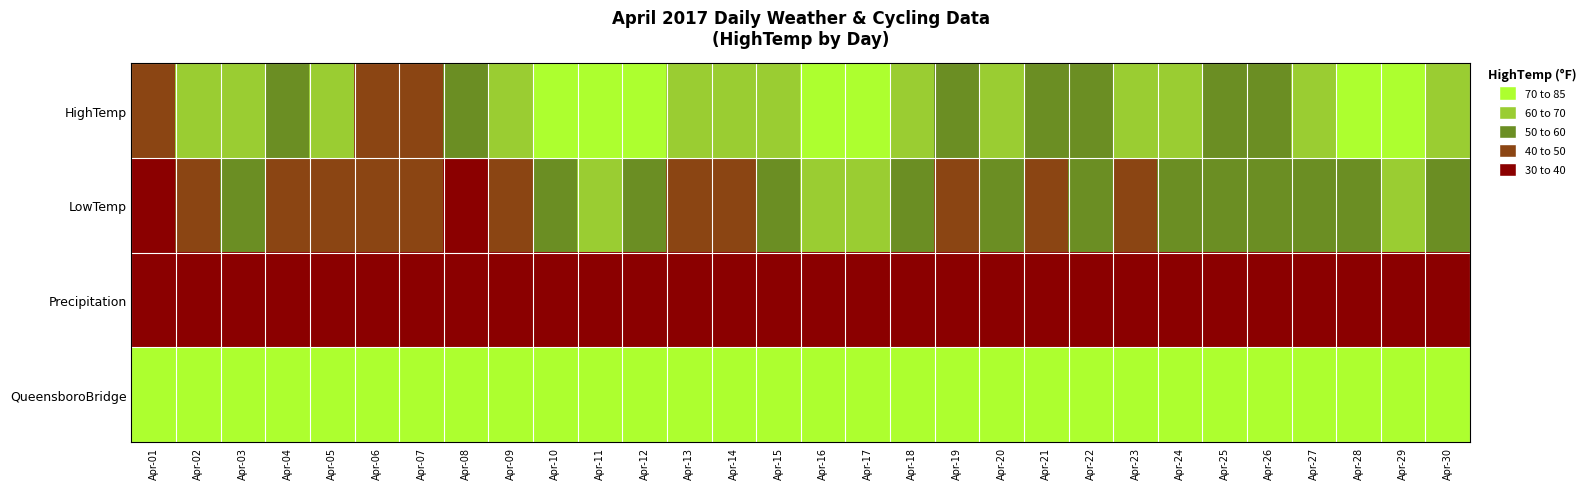

Reading left to right, extract all data points from this chart.

HighTemp: Apr-01=46.0	Apr-02=62.1	Apr-03=63.0	Apr-04=51.1	Apr-05=63.0	Apr-06=48.9	Apr-07=48.0	Apr-08=55.9	Apr-09=66.0	Apr-10=73.9	Apr-11=80.1	Apr-12=73.9	Apr-13=64.0	Apr-14=64.9	Apr-15=64.9	Apr-16=84.9	Apr-17=73.9	Apr-18=66.0	Apr-19=52.0	Apr-20=64.9	Apr-21=53.1	Apr-22=55.9	Apr-23=64.9	Apr-24=60.1	Apr-25=54.0	Apr-26=59.0	Apr-27=68.0	Apr-28=82.9	Apr-29=84.0	Apr-30=64.0
LowTemp: Apr-01=37.0	Apr-02=41.0	Apr-03=50.0	Apr-04=46.0	Apr-05=46.0	Apr-06=41.0	Apr-07=43.0	Apr-08=39.9	Apr-09=45.0	Apr-10=55.0	Apr-11=62.1	Apr-12=57.9	Apr-13=48.9	Apr-14=48.9	Apr-15=52.0	Apr-16=62.1	Apr-17=64.0	Apr-18=50.0	Apr-19=45.0	Apr-20=50.0	Apr-21=48.0	Apr-22=52.0	Apr-23=46.9	Apr-24=50.0	Apr-25=50.0	Apr-26=54.0	Apr-27=59.0	Apr-28=57.9	Apr-29=64.0	Apr-30=54.0
Precipitation: Apr-01=0.0	Apr-02=0.0	Apr-03=0.0	Apr-04=1.2	Apr-05=0.0	Apr-06=0.7	Apr-07=0.2	Apr-08=0.0	Apr-09=0.0	Apr-10=0.0	Apr-11=0.0	Apr-12=0.0	Apr-13=0.0	Apr-14=0.0	Apr-15=0.0	Apr-16=0.0	Apr-17=0.0	Apr-18=0.0	Apr-19=0.0	Apr-20=0.2	Apr-21=0.3	Apr-22=0.1	Apr-23=0.0	Apr-24=0.0	Apr-25=0.9	Apr-26=0.3	Apr-27=0.0	Apr-28=0.0	Apr-29=0.1	Apr-30=0.0
QueensboroBridge: Apr-01=1430.0	Apr-02=2862.0	Apr-03=3689.0	Apr-04=1666.0	Apr-05=4197.0	Apr-06=1372.0	Apr-07=2765.0	Apr-08=2691.0	Apr-09=3261.0	Apr-10=4731.0	Apr-11=5501.0	Apr-12=4537.0	Apr-13=4700.0	Apr-14=4142.0	Apr-15=3291.0	Apr-16=3687.0	Apr-17=4658.0	Apr-18=5012.0	Apr-19=3996.0	Apr-20=3056.0	Apr-21=2672.0	Apr-22=2366.0	Apr-23=3434.0	Apr-24=4183.0	Apr-25=1578.0	Apr-26=2369.0	Apr-27=4285.0	Apr-28=5138.0	Apr-29=4078.0	Apr-30=3137.0